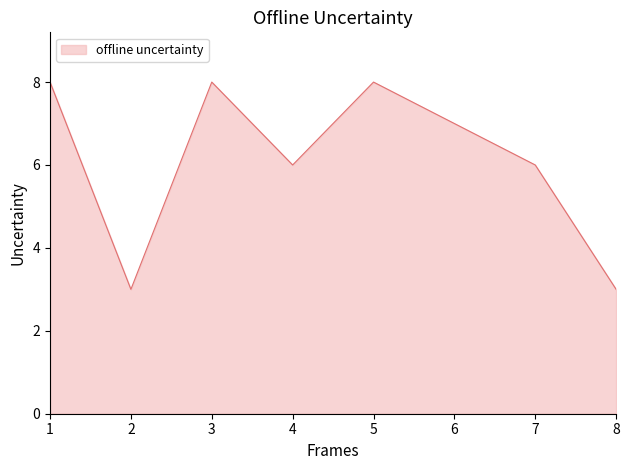

True or false: the data shows 12 at 1.

False